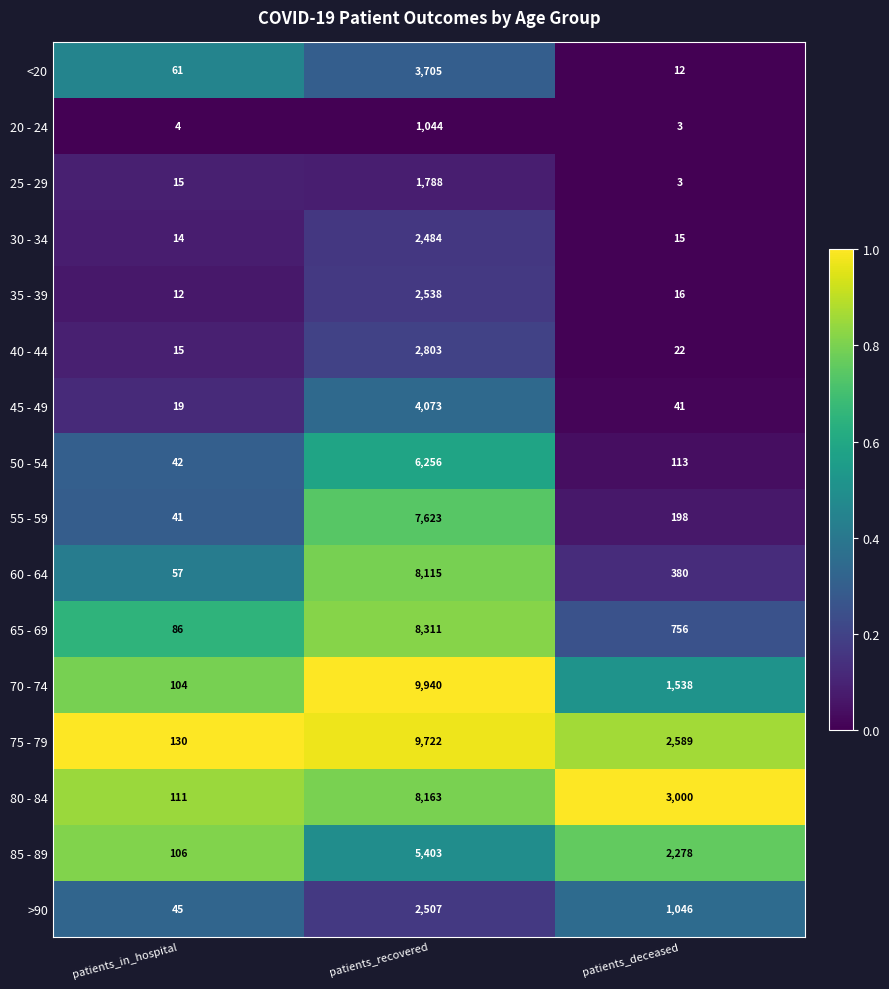

List the series in order of their peak value, lowest first.

20 - 24, 25 - 29, 30 - 34, >90, 35 - 39, 40 - 44, <20, 45 - 49, 85 - 89, 50 - 54, 55 - 59, 60 - 64, 80 - 84, 65 - 69, 75 - 79, 70 - 74